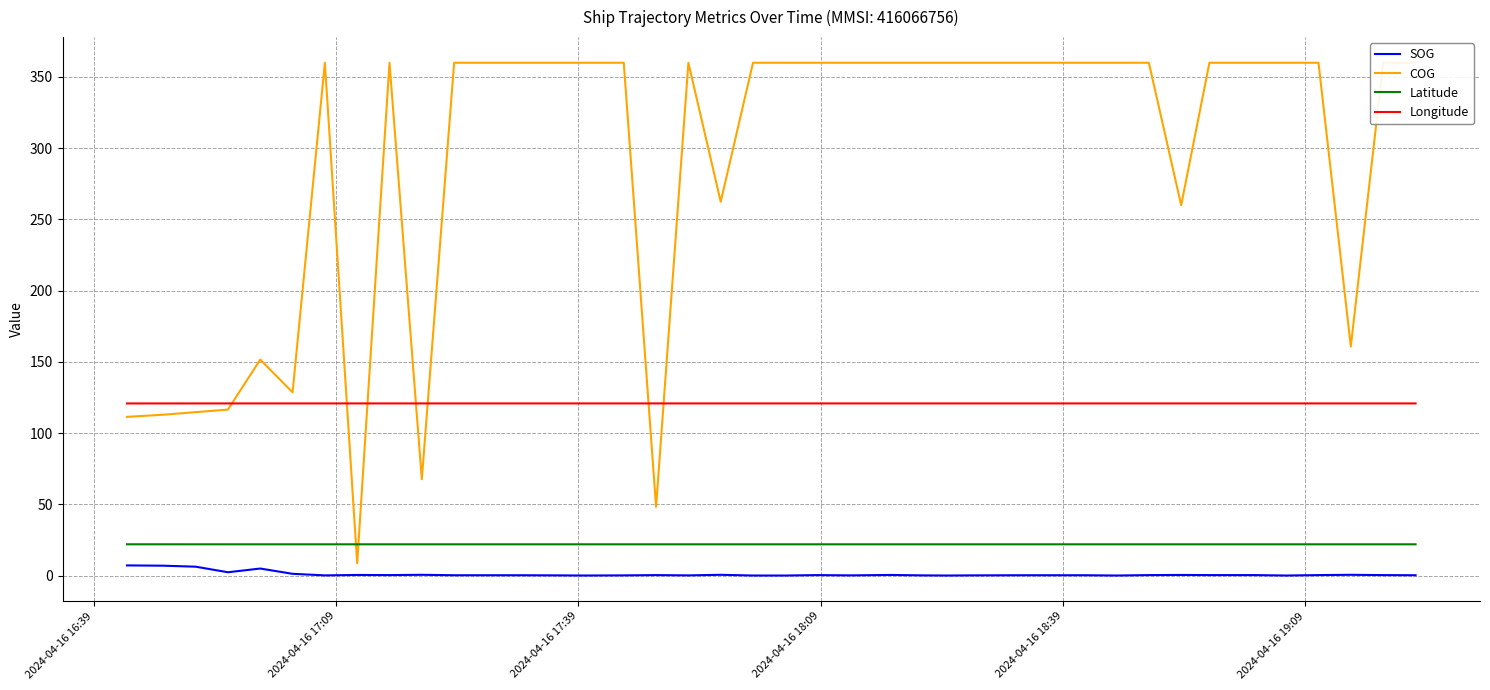

In SOG, how many points are lower than both neighbors (excluding endpoints)?

9